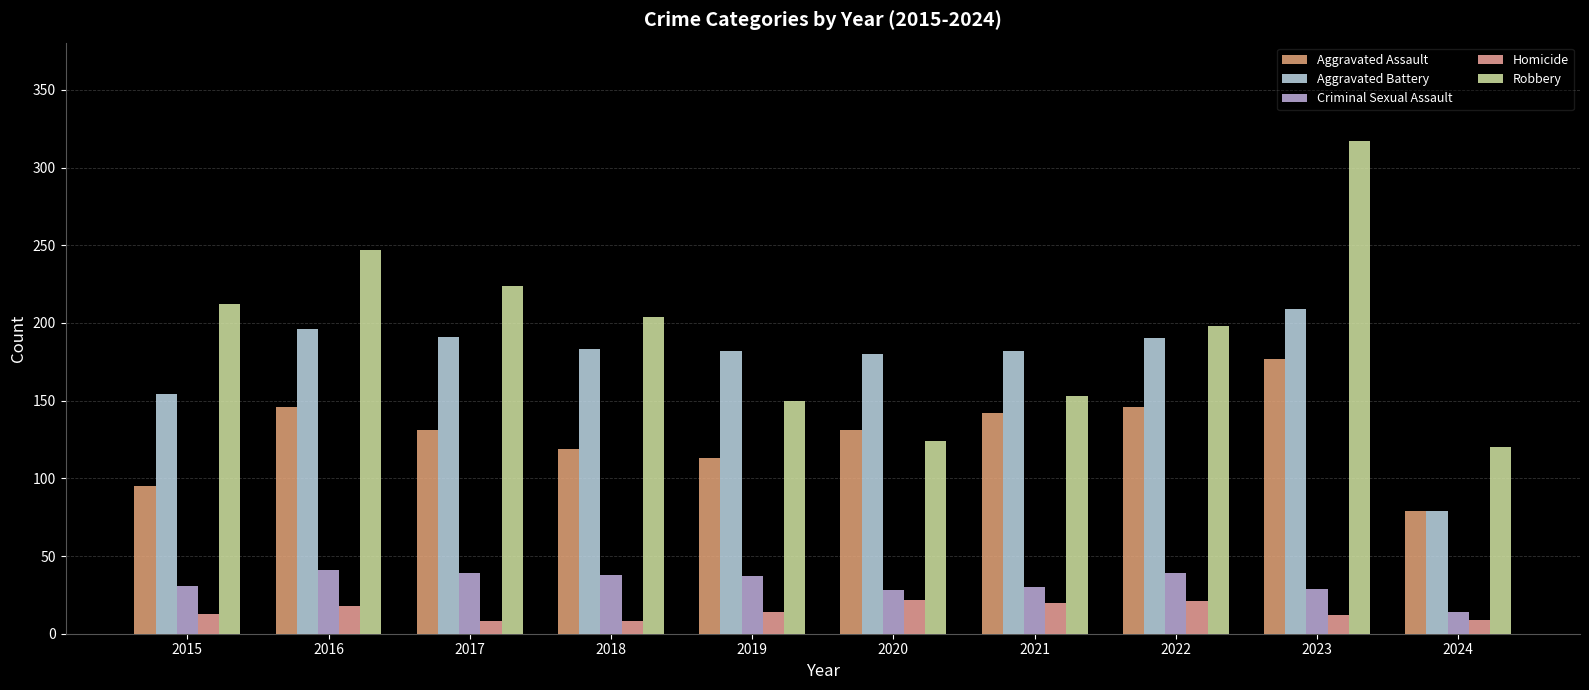

What is the maximum value shown in the chart?

317